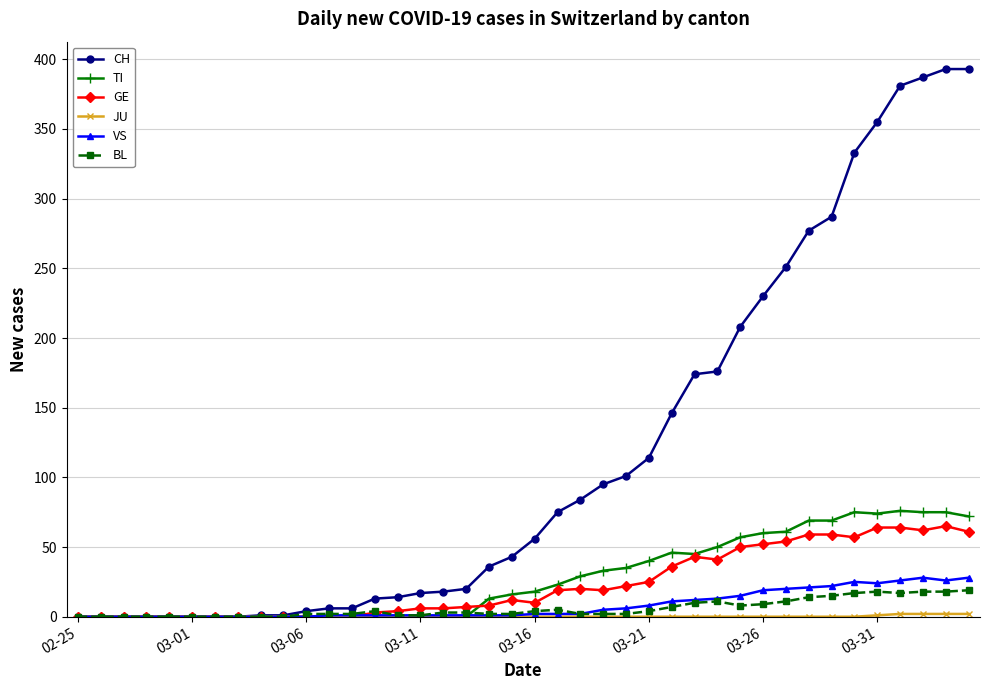

Which series has the largest total across all categories?

CH